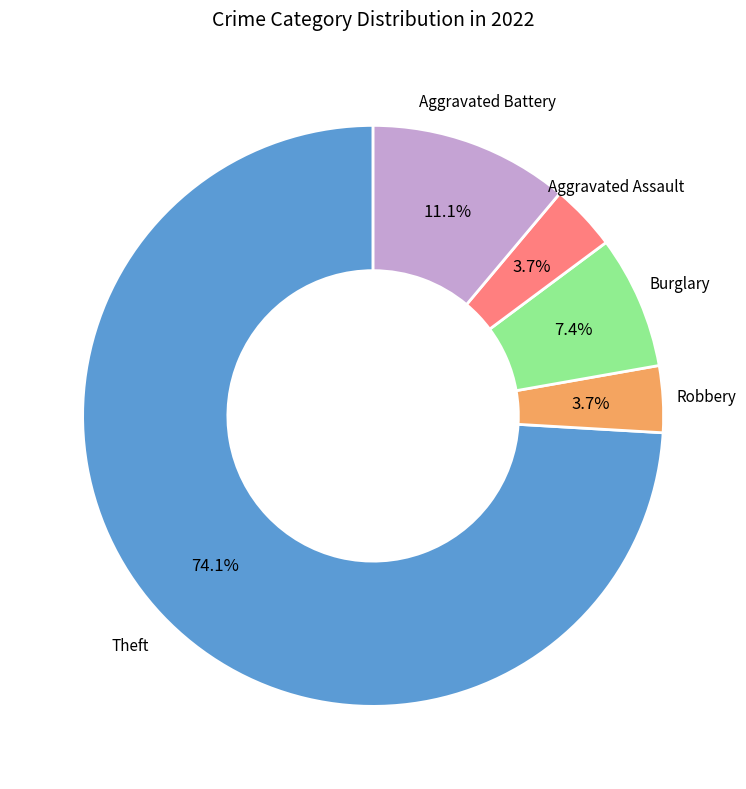

Is it true that Aggravated Assault is 4% of the pie?

True